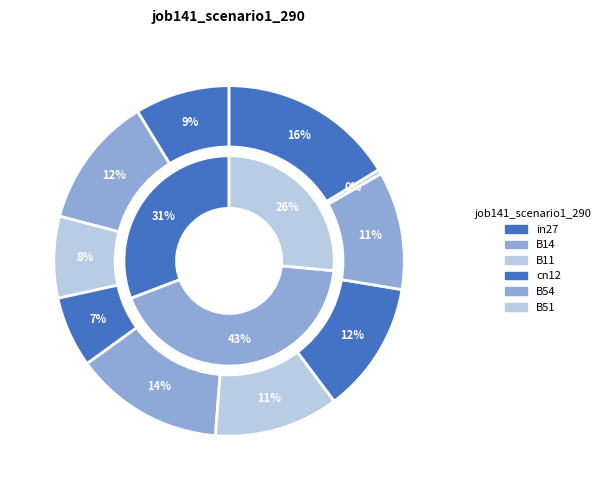

The B11 slice represents 17% of the pie. True or false?

False